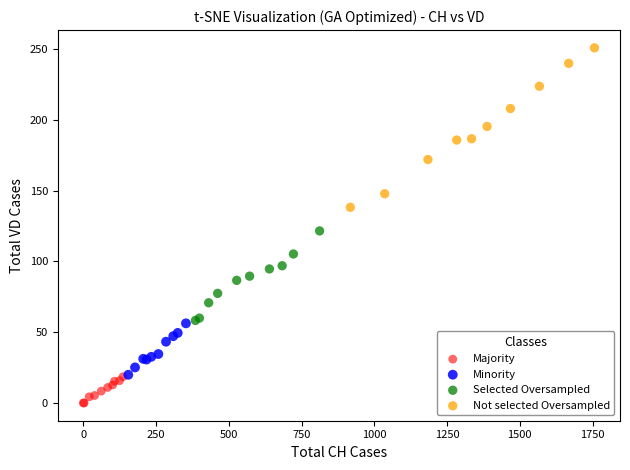

Which series reaches the maximum Y coordinate?

Not selected Oversampled